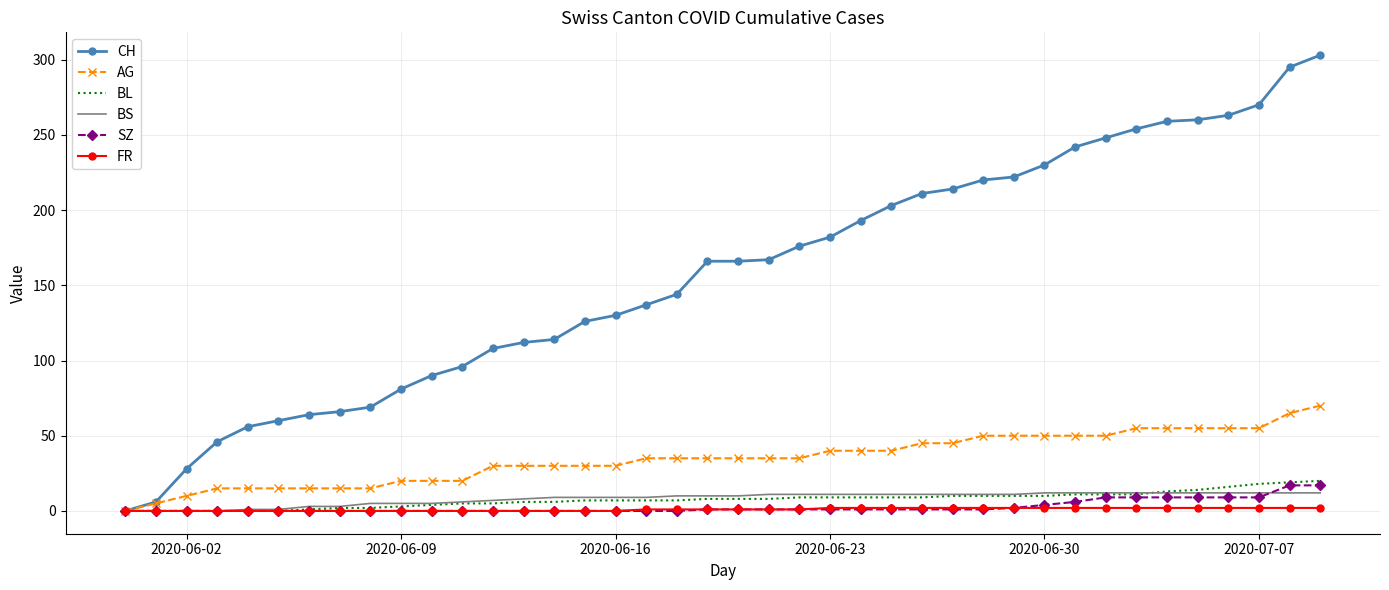

Which series has the largest total across all categories?

CH